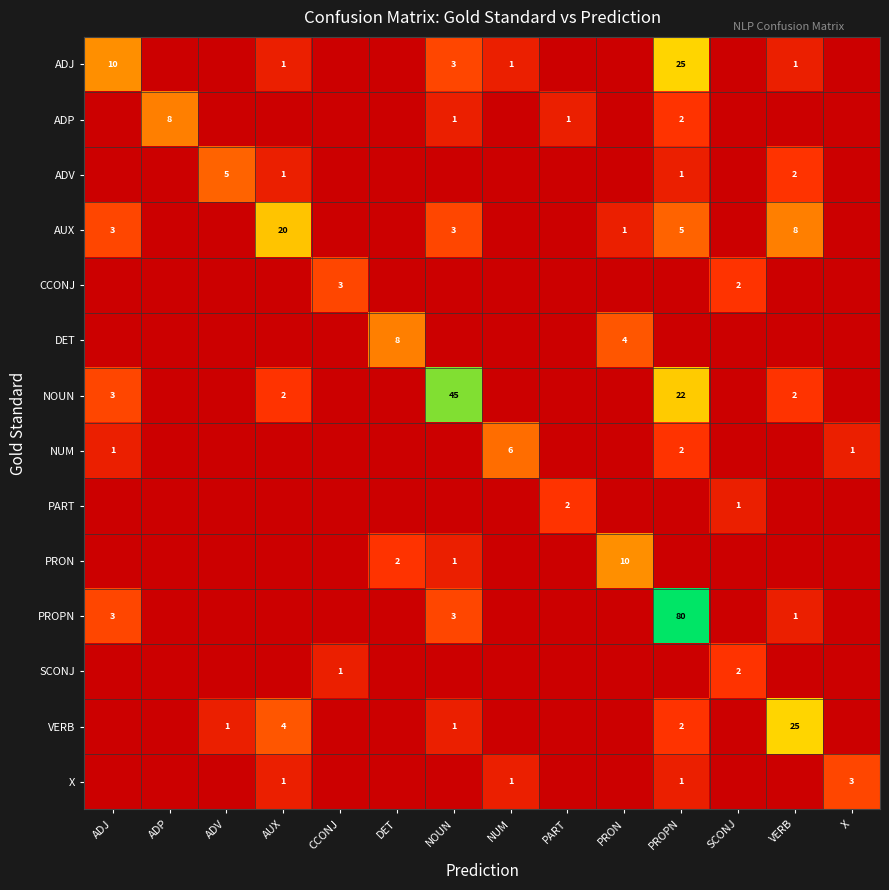

What is the difference between the NUM values at ADJ and NUM?

5